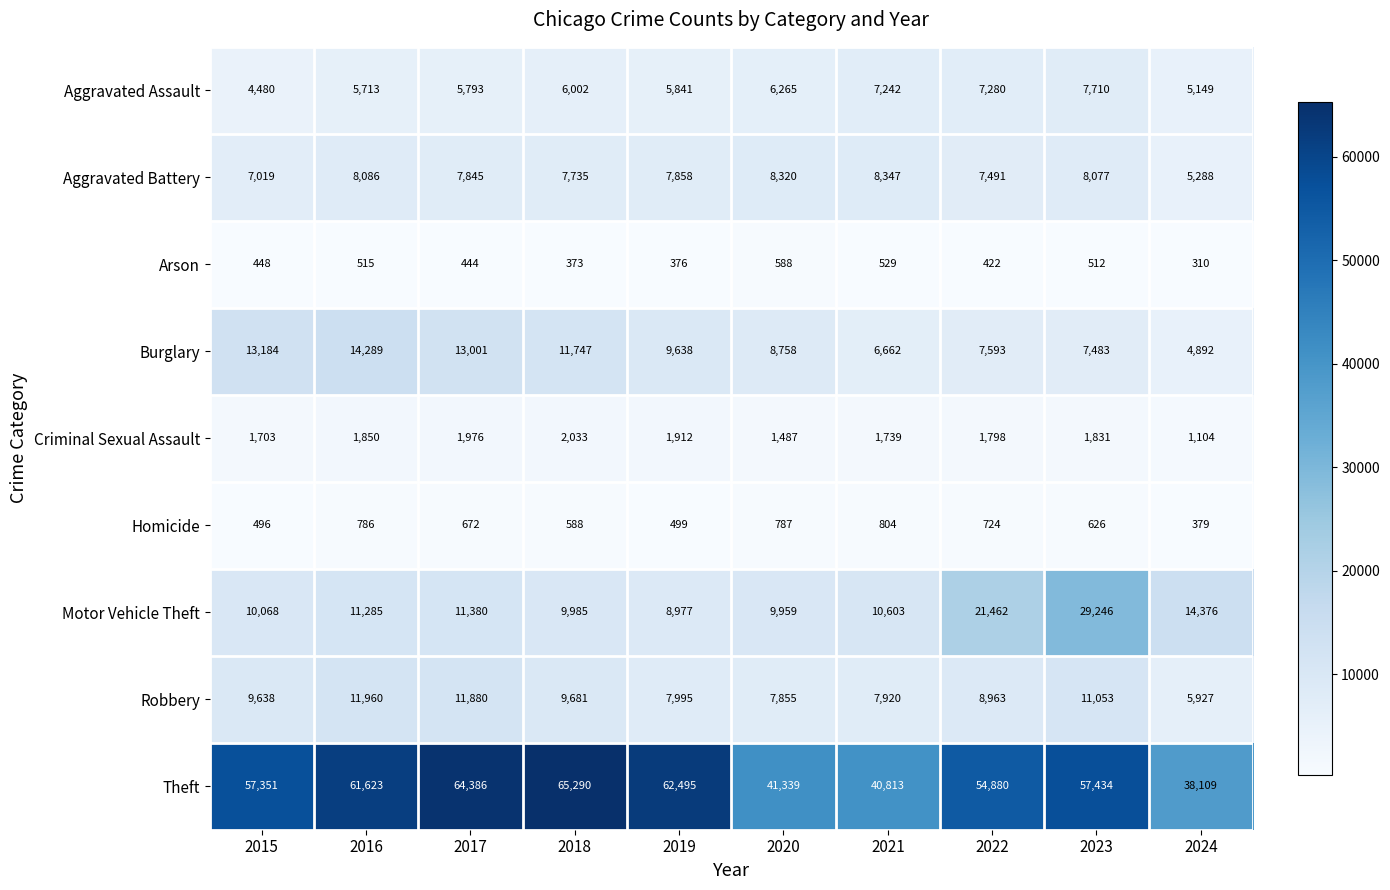

How many data points does each series have?

10